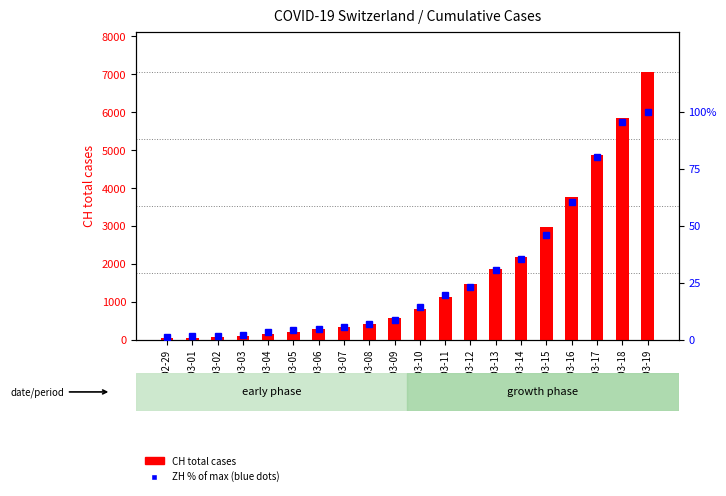

What is the average value of the CH total cases series?

1710.0